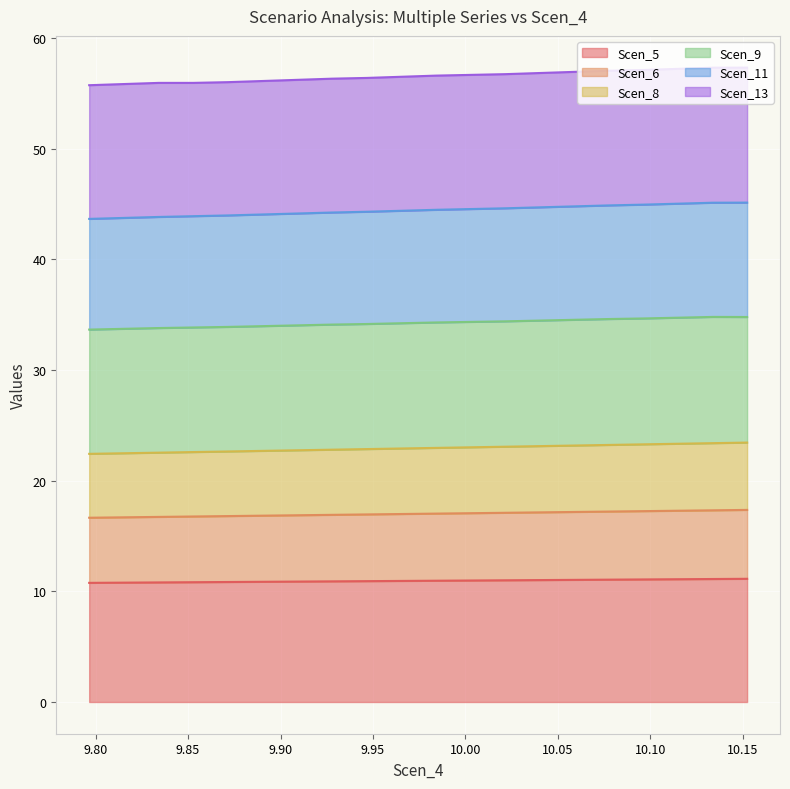

What is the lowest value of the Scen_5 series?

10.8